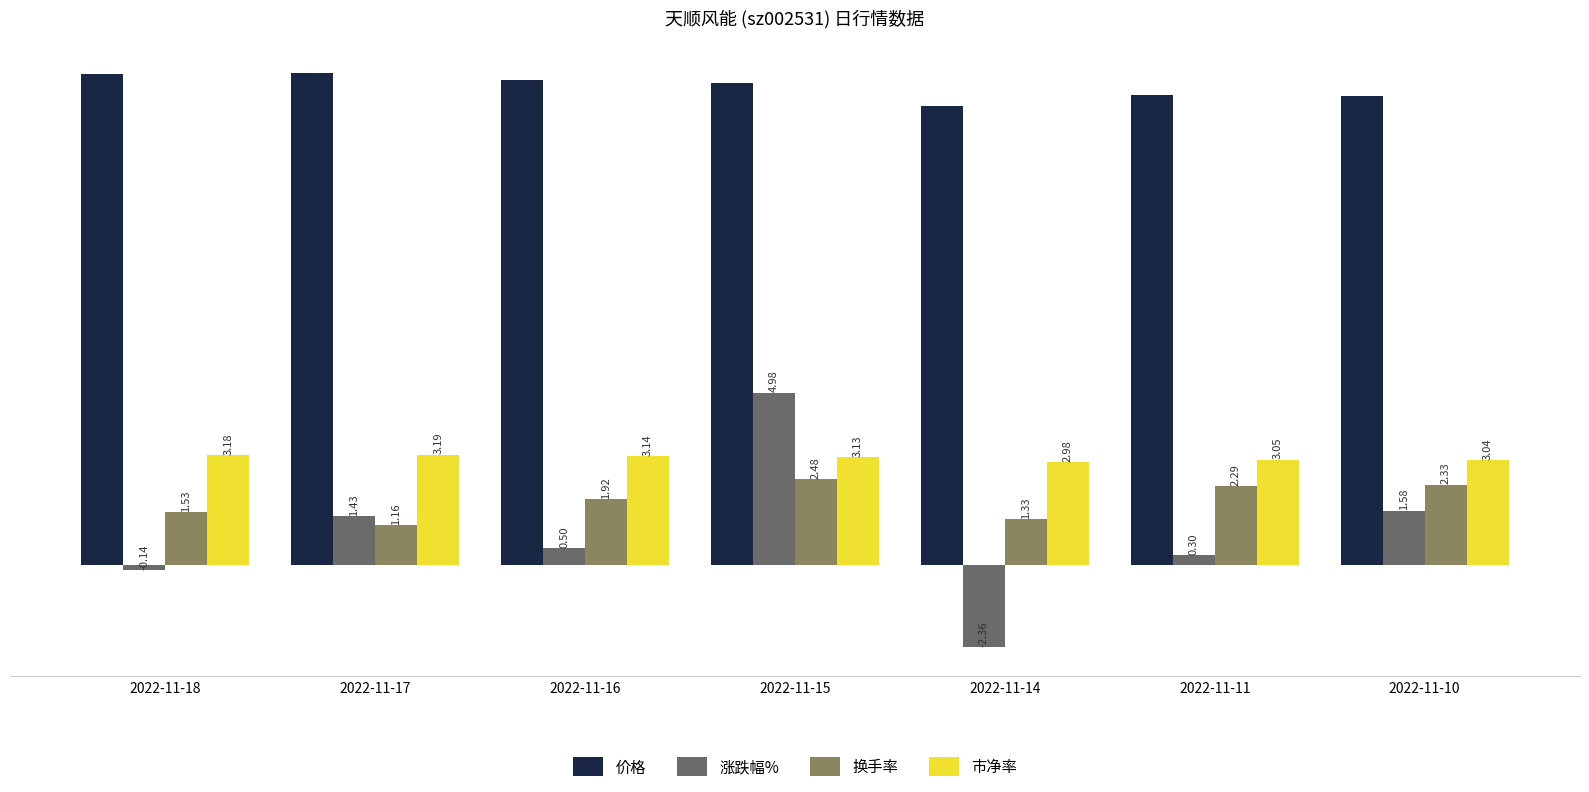

Is it true that 涨跌幅% equals 0.3 at 2022-11-11?

True